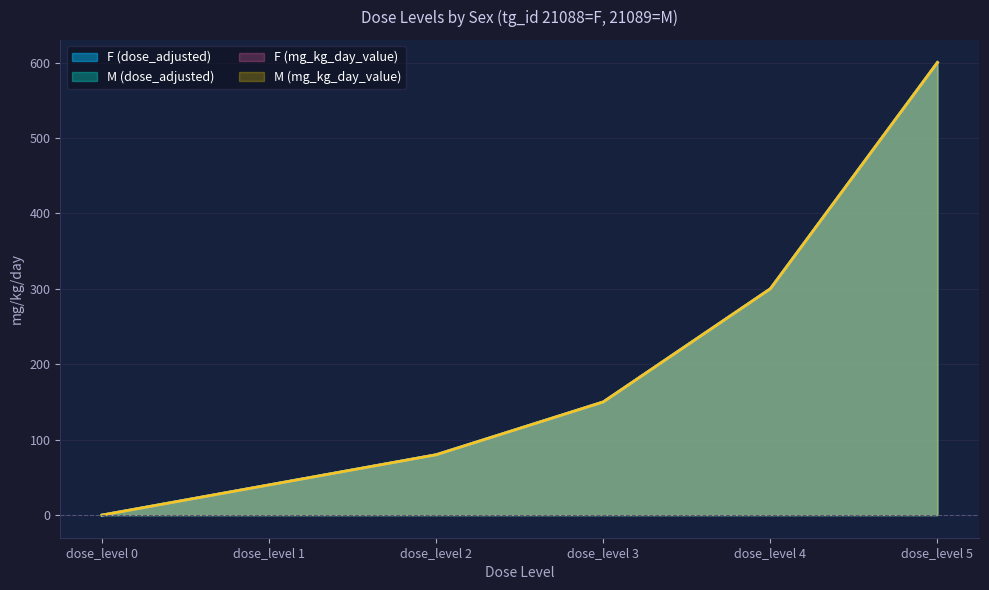

Reading left to right, what are all the values shown in this chart?

F (dose_adjusted): 0	40	80	150	300	600
M (dose_adjusted): 0	40	80	150	300	600
F (mg_kg_day_value): 0	40	80	150	300	600
M (mg_kg_day_value): 0	40	80	150	300	600